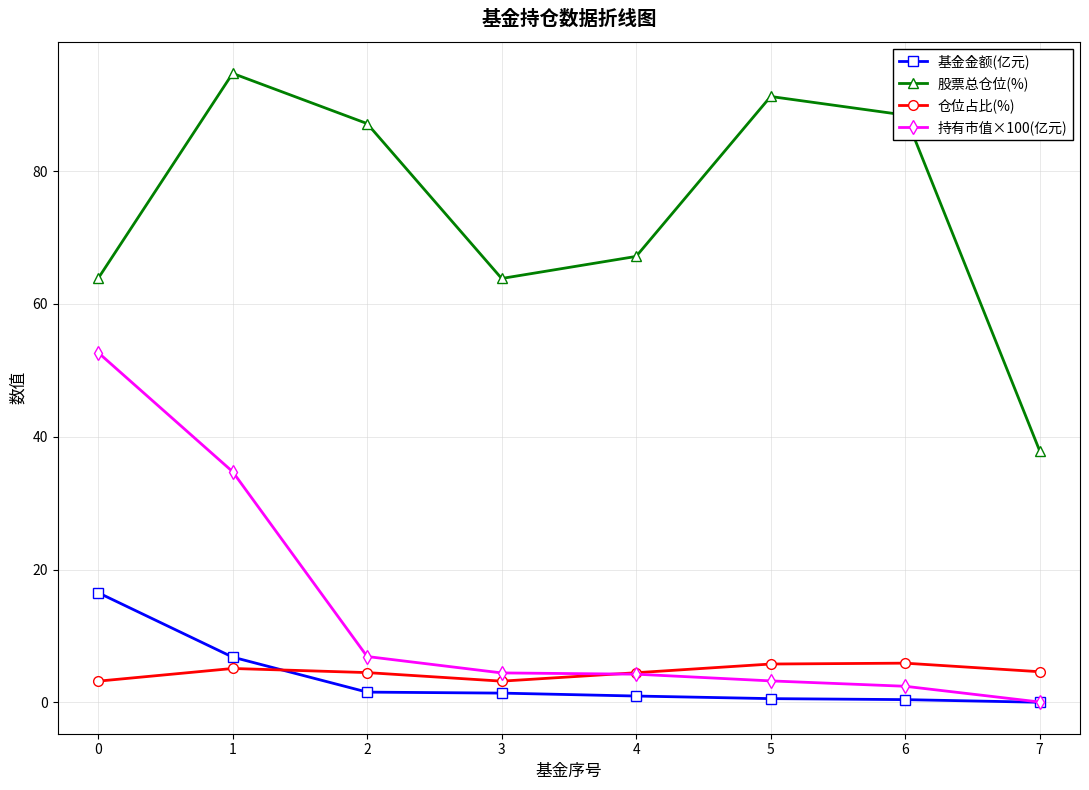

True or false: 股票总仓位(%) and 基金金额(亿元) cross at least once.

False